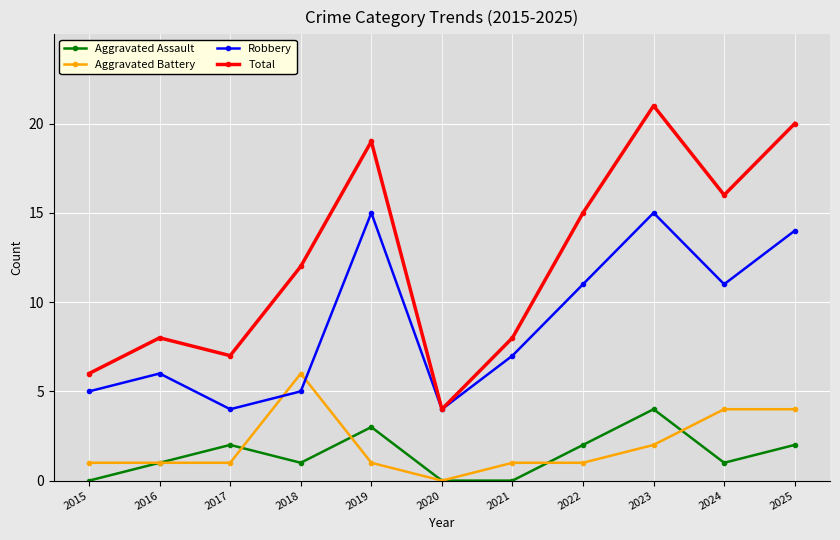

What is the average value of the Aggravated Battery series?

2